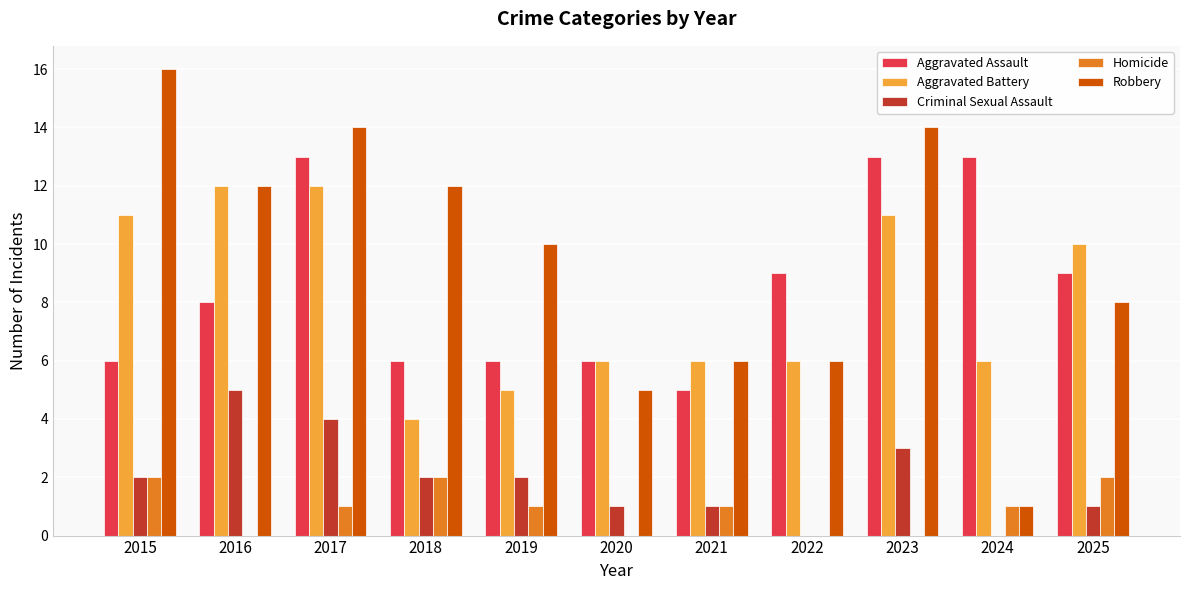

The Aggravated Assault series shows 4 at 2018. True or false?

False